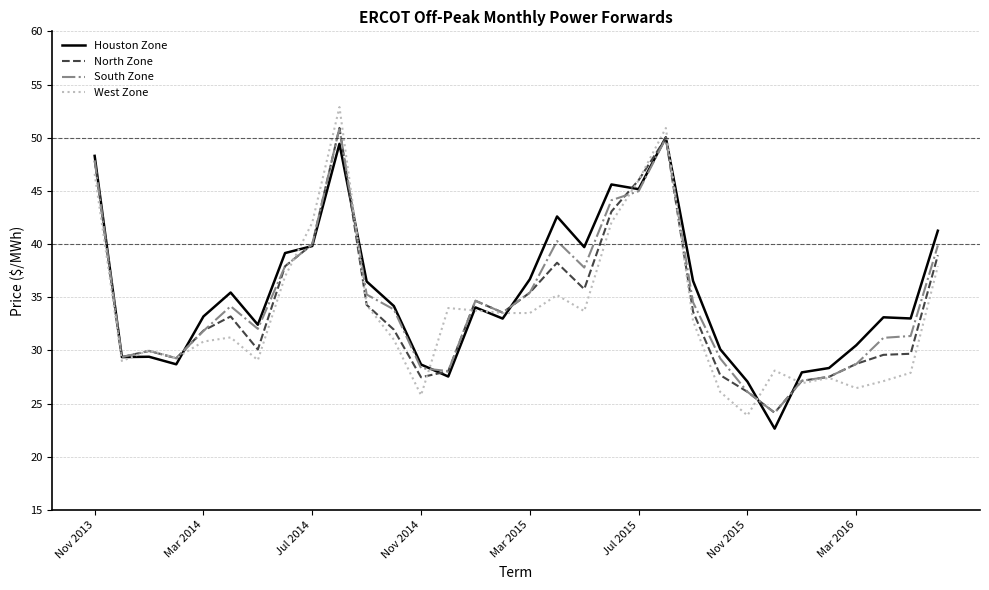

Rank the series by their average value, from highest to lowest.

Houston Zone, South Zone, North Zone, West Zone